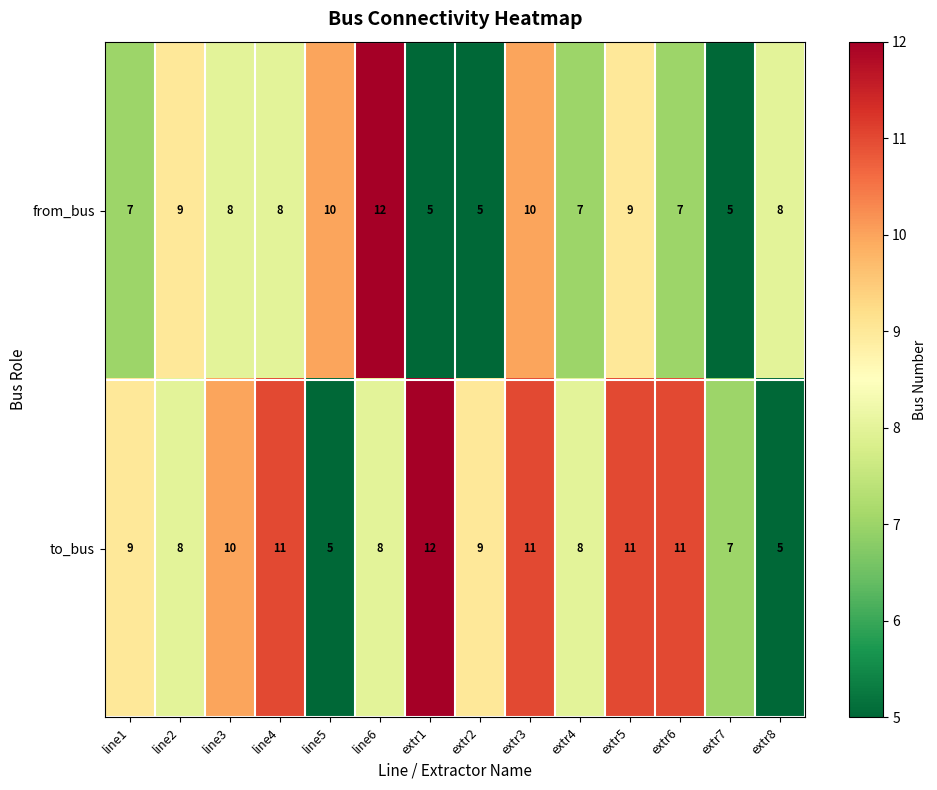

What is the average value of the from_bus series?

8